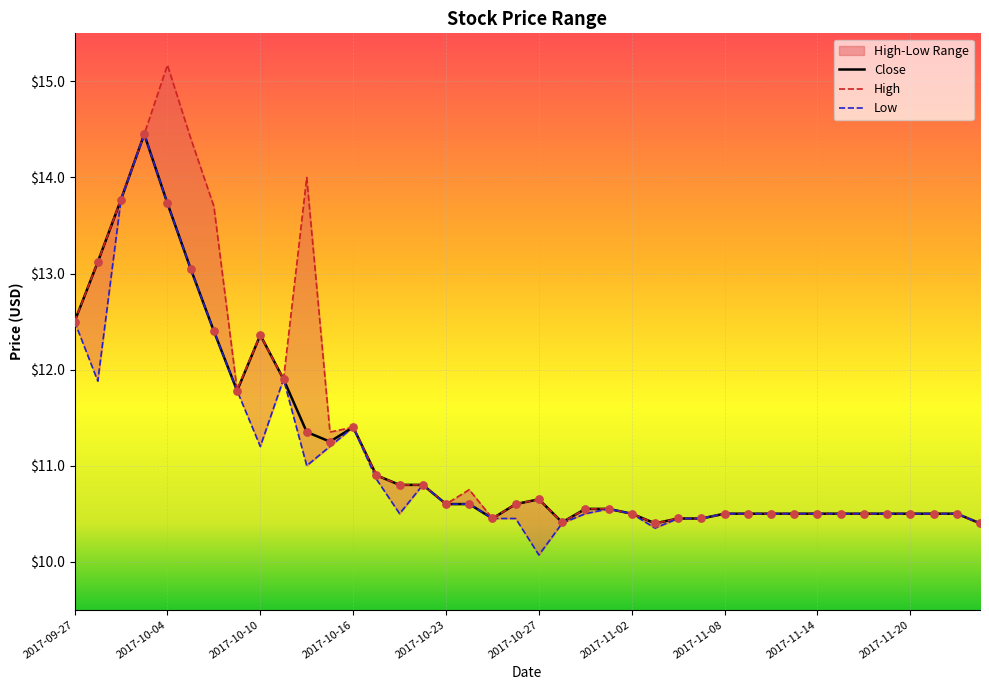

Which series has the largest total across all categories?

High